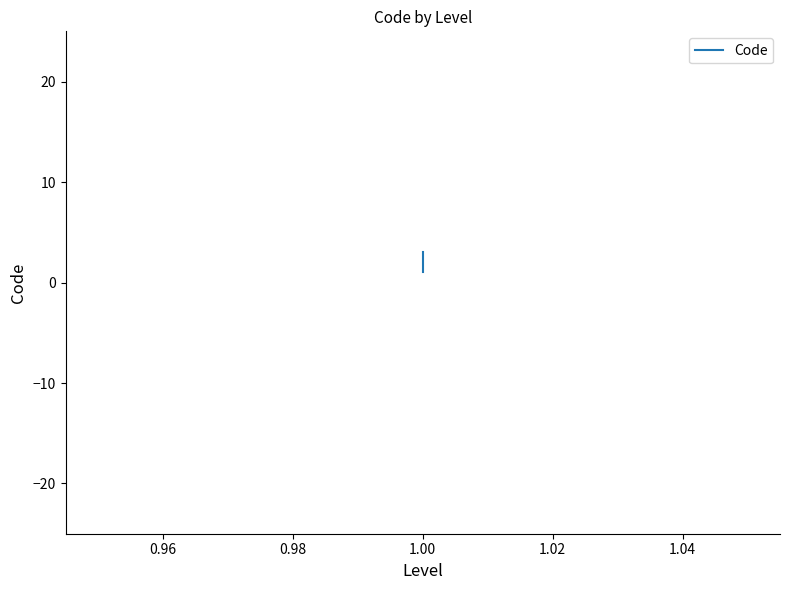

Reading left to right, what are all the values shown in this chart?

1	2	3